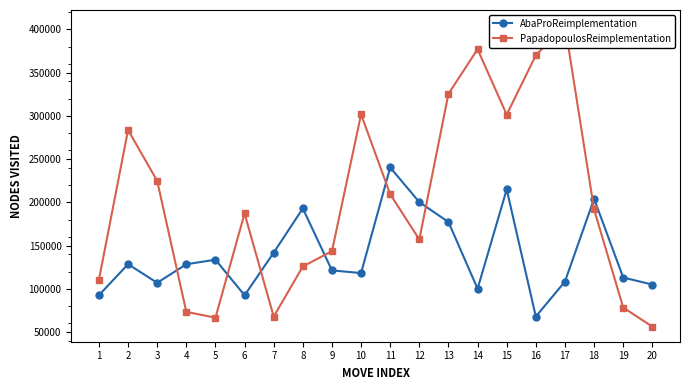

What is the value of the AbaProReimplementation point at the 7th from the left?

141878